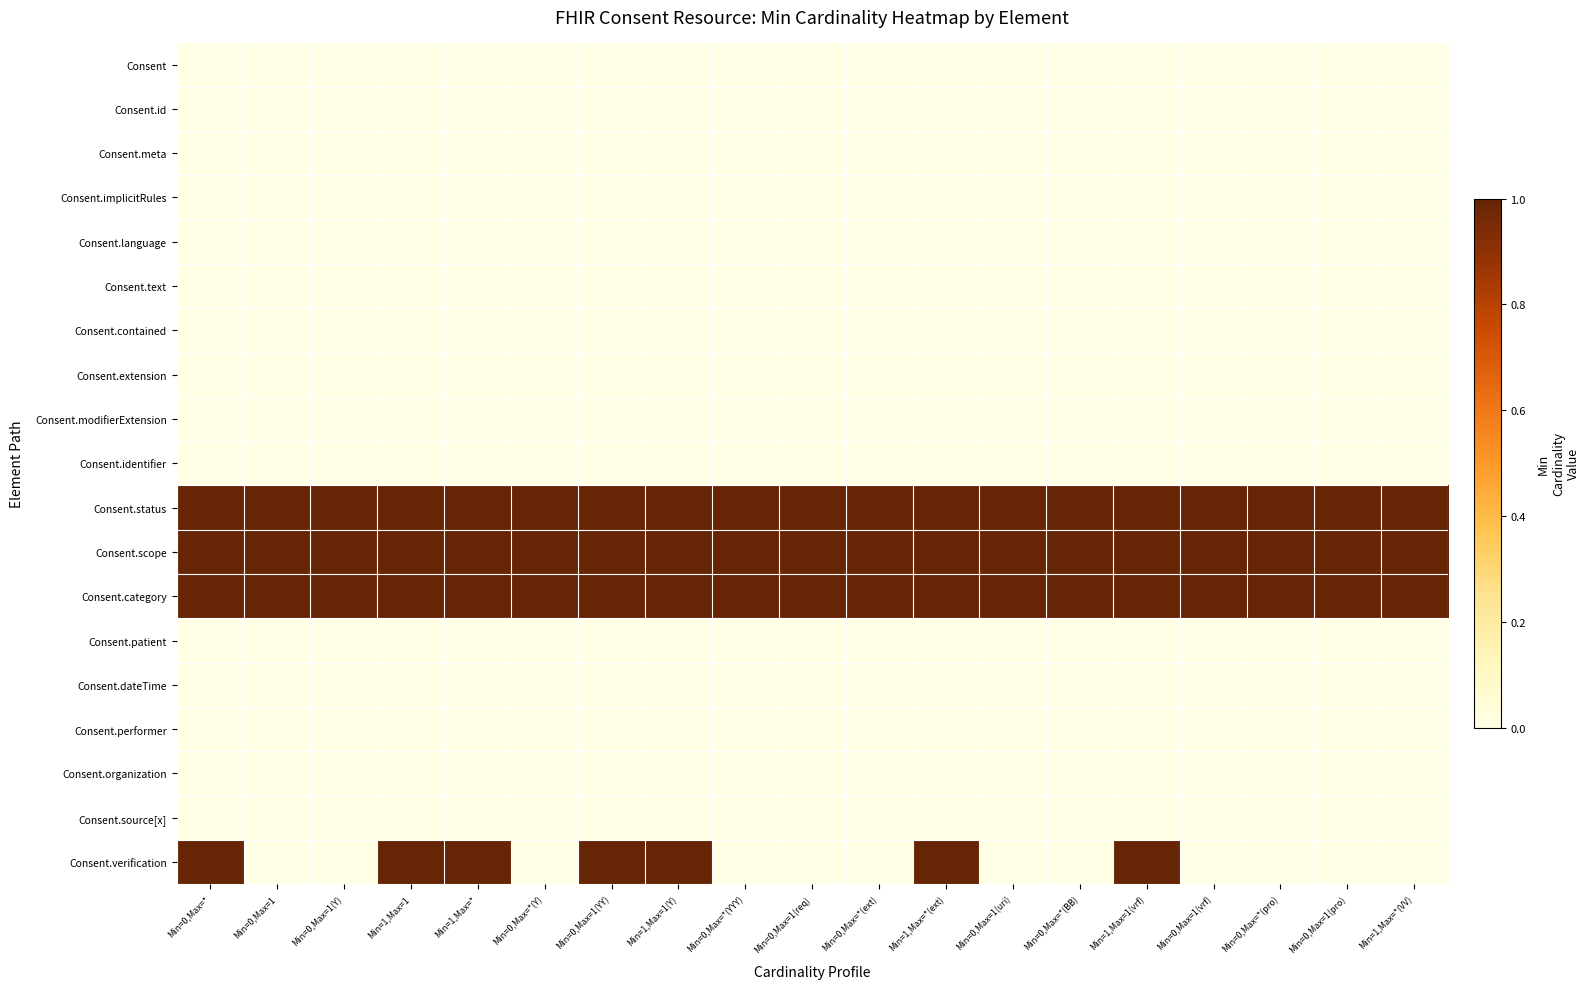

Between Min=0,Max=1 and Min=0,Max=*(Y), which is larger?

Min=0,Max=1